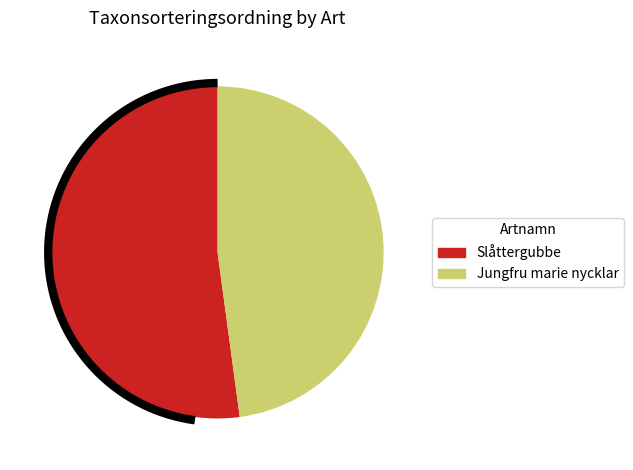

To the nearest percent, what portion does Jungfru marie nycklar represent?

48%